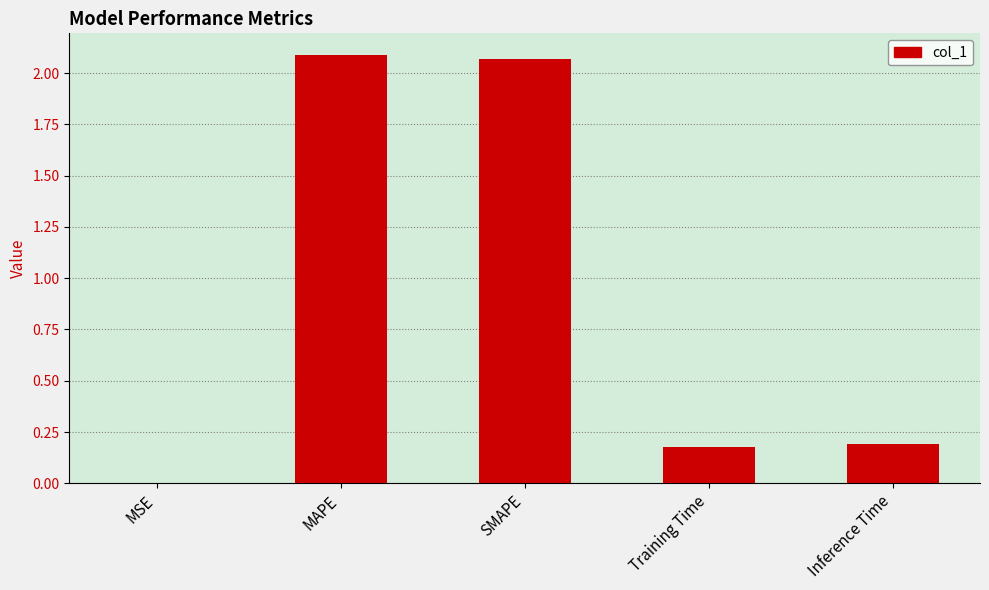

What is the sum of the values at SMAPE and Inference Time?

2.3